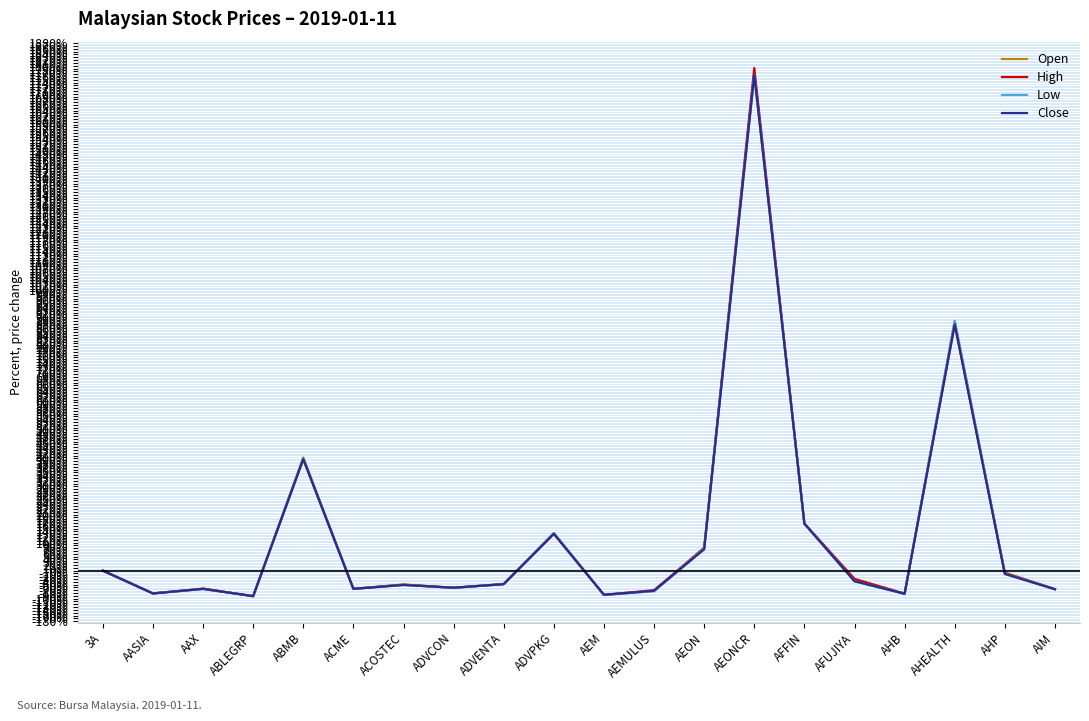

The value of Low at AHEALTH is 890.2. True or false?

True